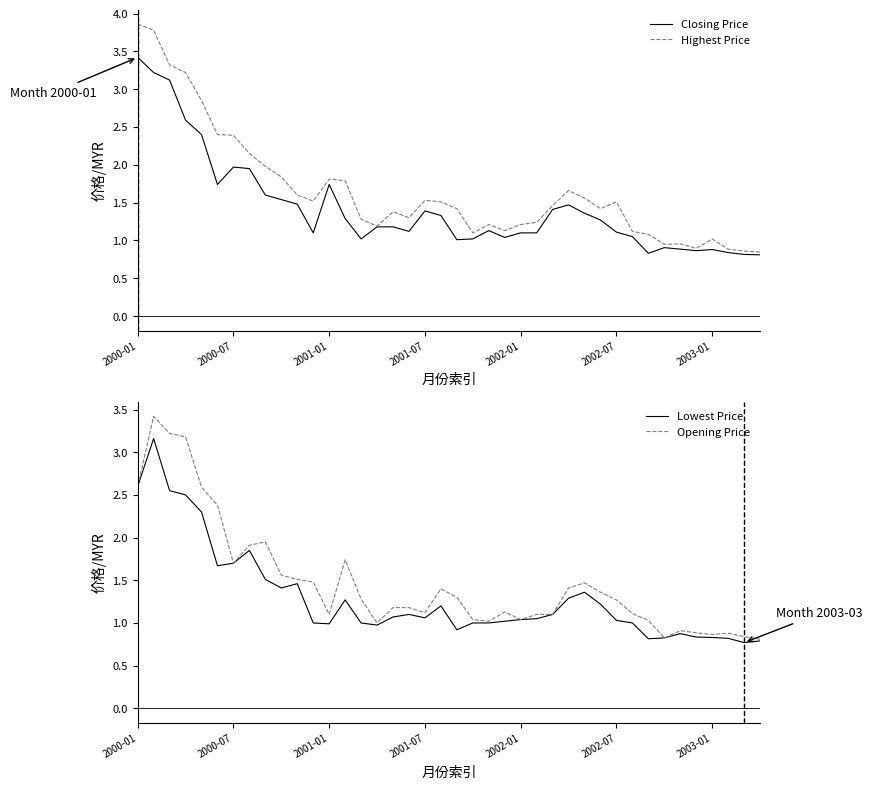

True or false: Lowest Price has a value of 1.4 at 2001-07.

False